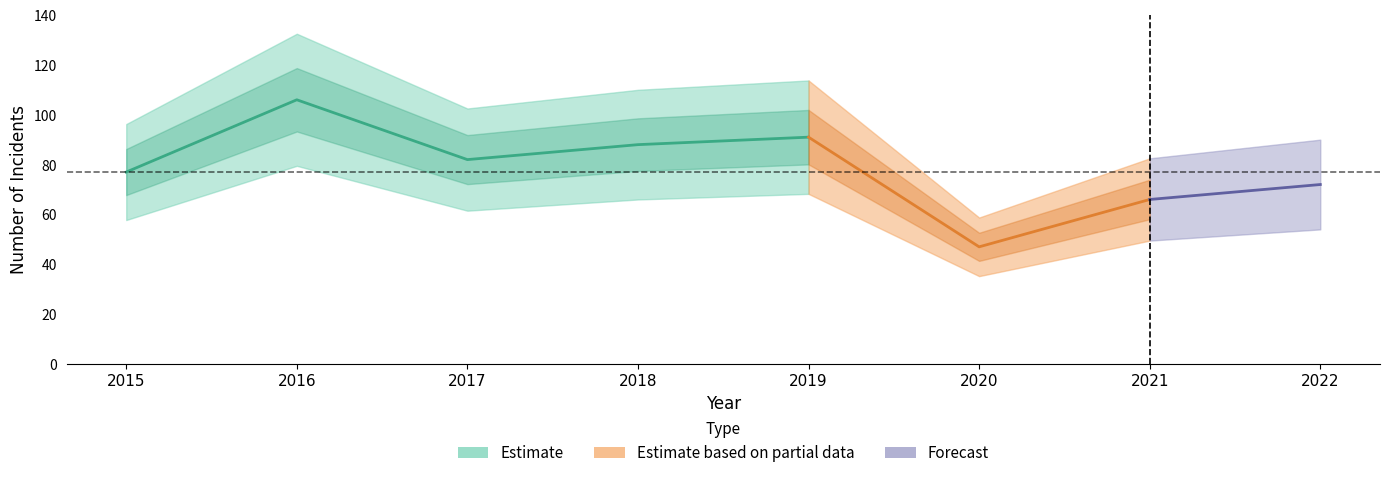

In Robbery, how many points are lower than both neighbors (excluding endpoints)?

2